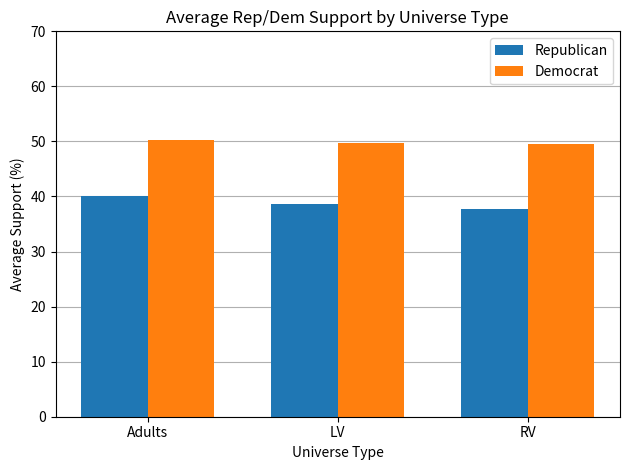

What is the value of the Republican bar at the 1st from the left?

40.2